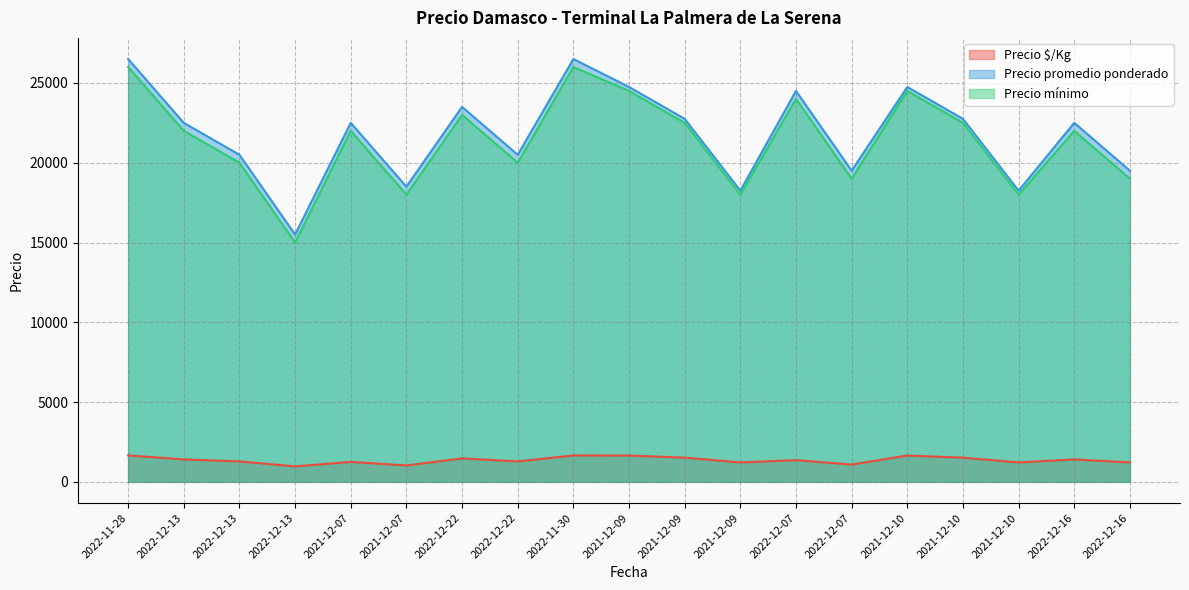

At 2022-11-28, list the series in order from largest to smallest.

Precio promedio ponderado, Precio mínimo, Precio $/Kg